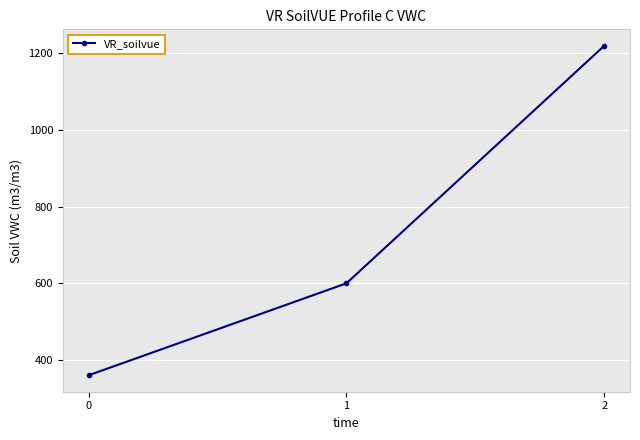

What is the change in value from 0 to 2?

+860